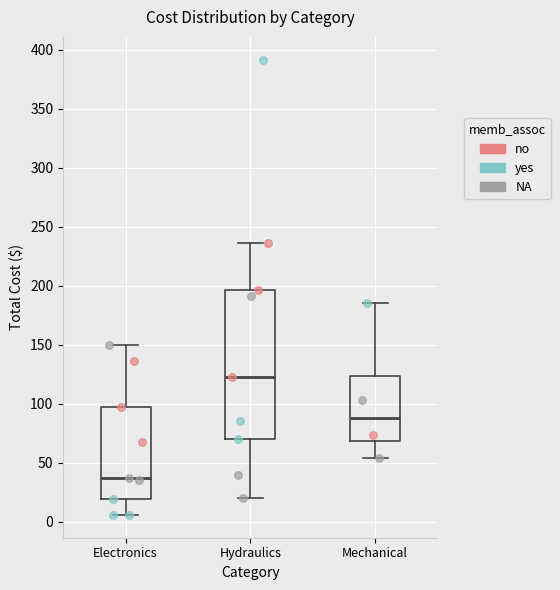

Which box is the tallest, from its lower edge to its upper edge?

Hydraulics